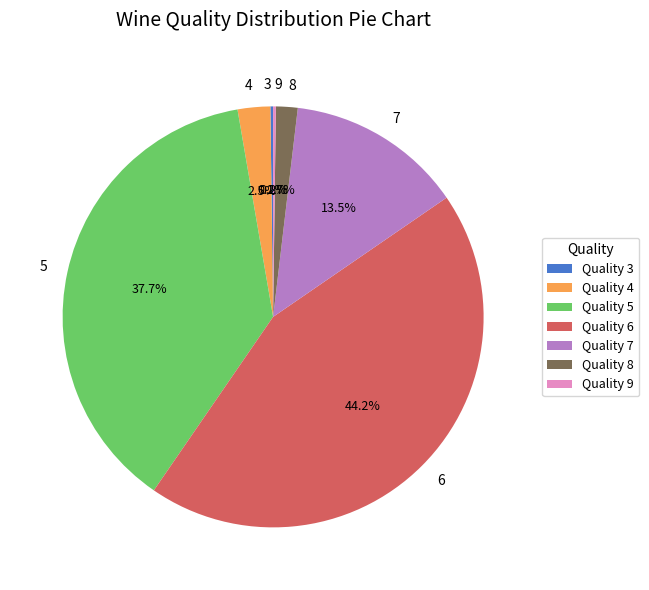

Is there any slice that represents more than half of the pie?

No